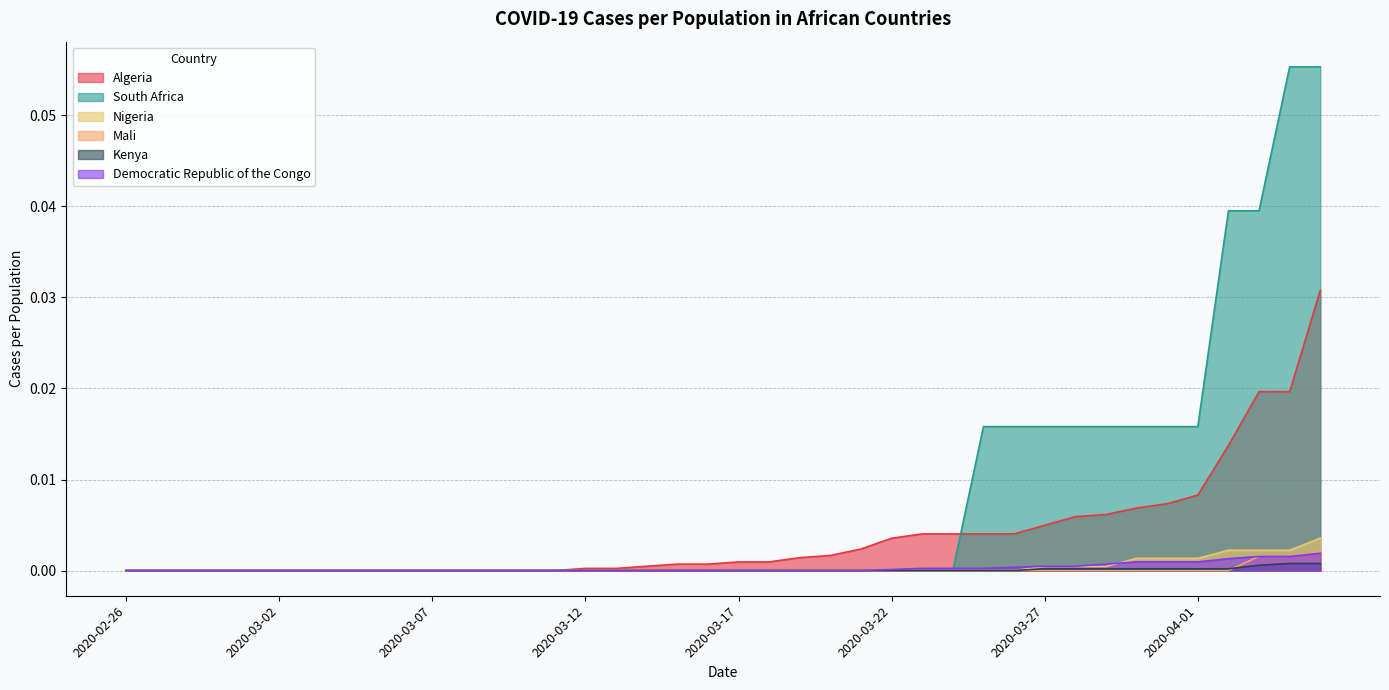

What is the label of the 13th point from the left?

2020-03-09